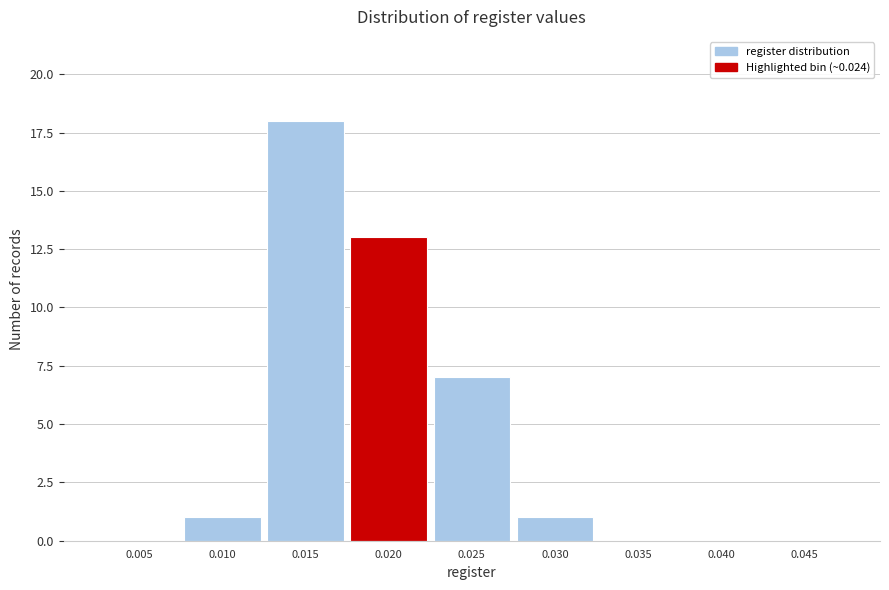

Reading right to left, extract all data points from this chart.

0.045=0	0.040=0	0.035=0	0.030=1	0.025=7	0.020=13	0.015=18	0.010=1	0.005=0